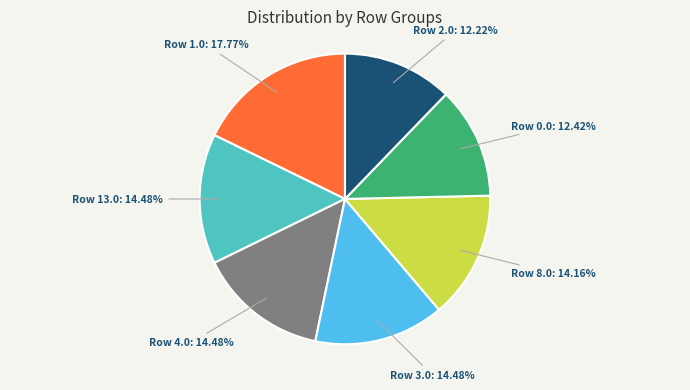

Approximately how many times larger is the value at Row 8.0: 14.16% compared to Row 0.0: 12.42%?

1.1